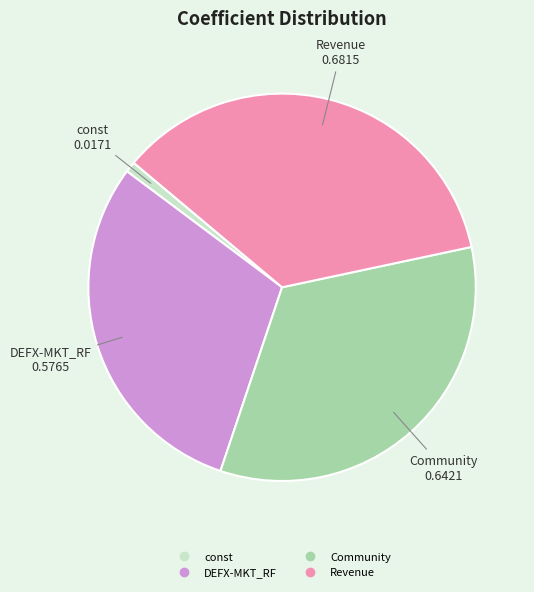

Is it true that const is 1% of the pie?

True